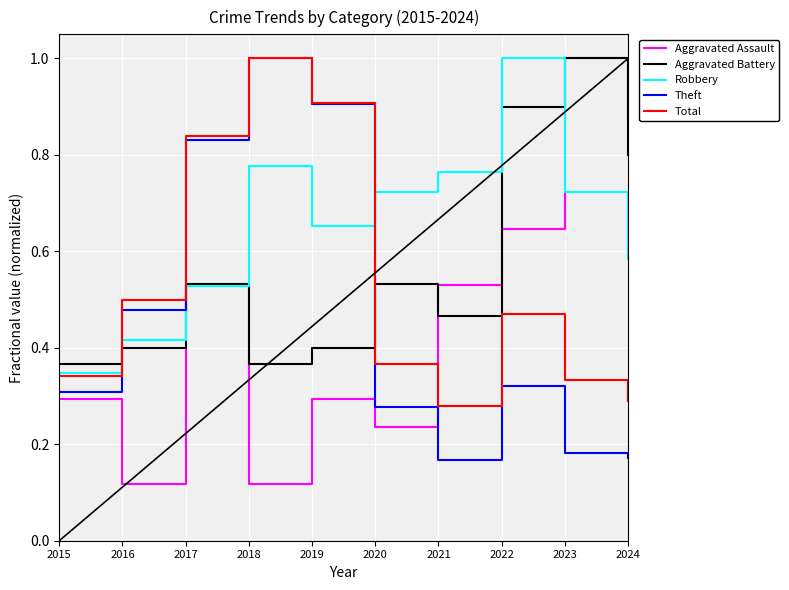

What is the highest value of the Aggravated Assault series?

1.0